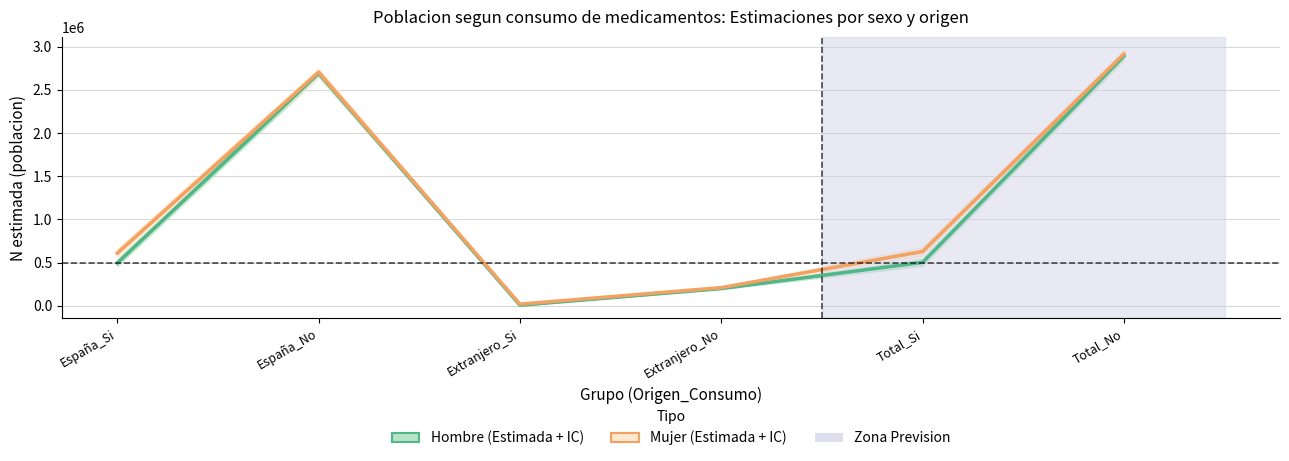

How many data points does each series have?

6